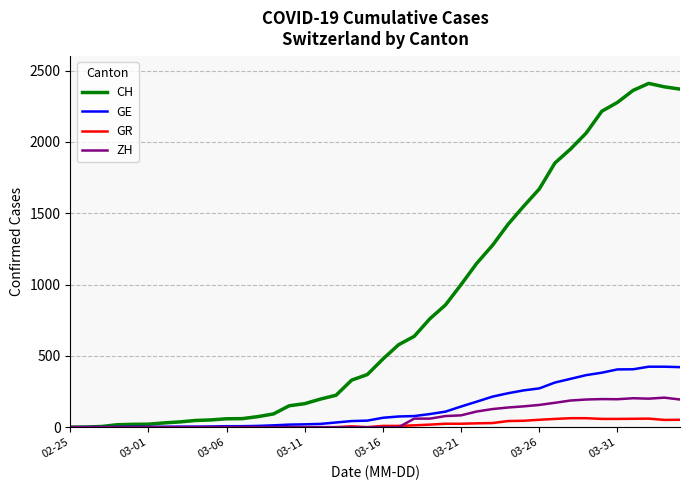

Which series has the largest total across all categories?

CH